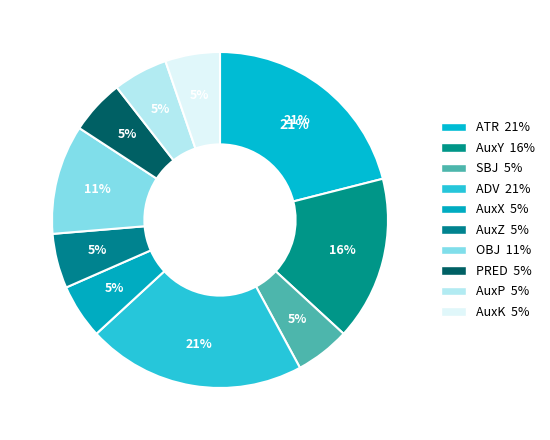

Is PRED the majority of the pie?

No